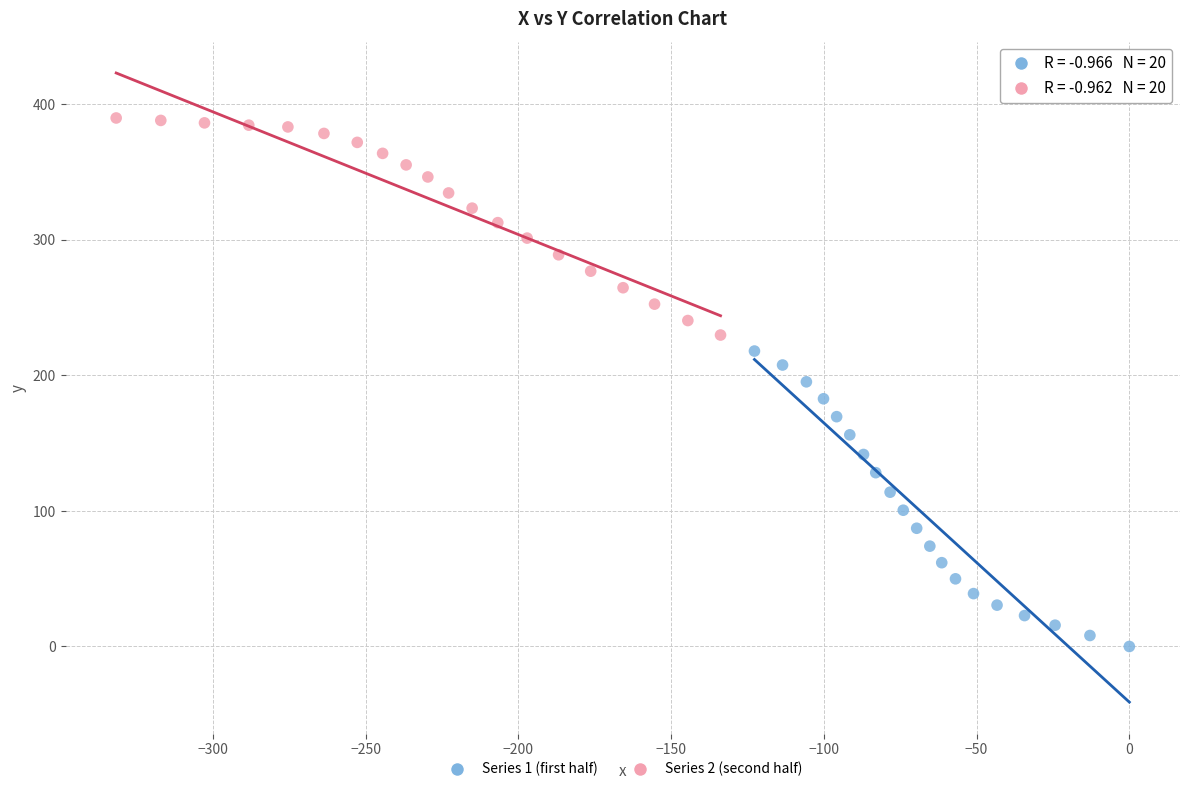

Which series reaches the minimum Y coordinate?

Series 1 (first half)